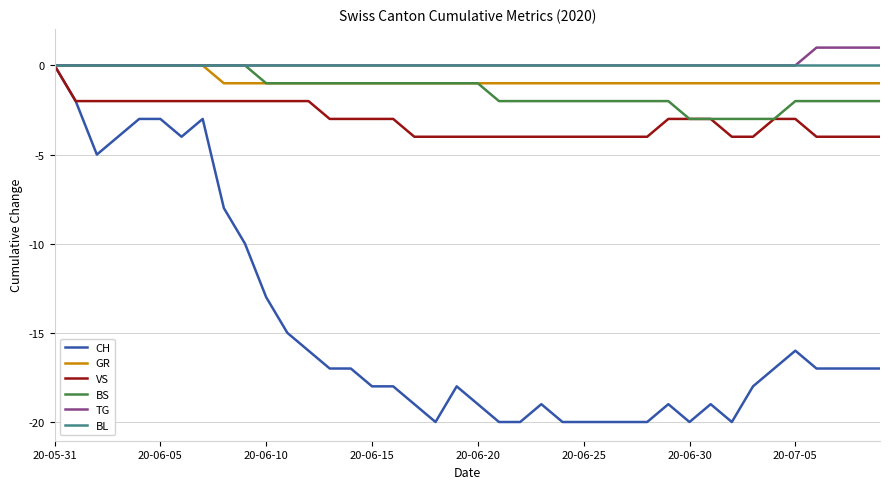

What is the minimum value shown in the chart?

-20